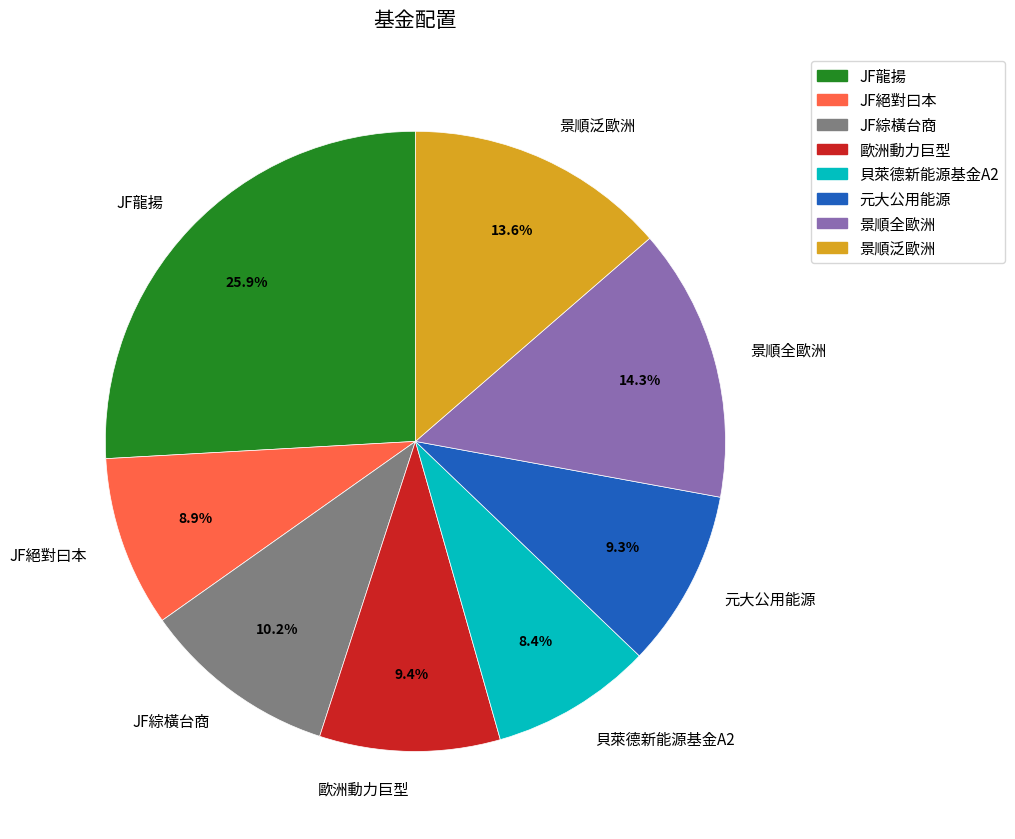

What portion of the pie excludes JF絕對曰本?

91.1%